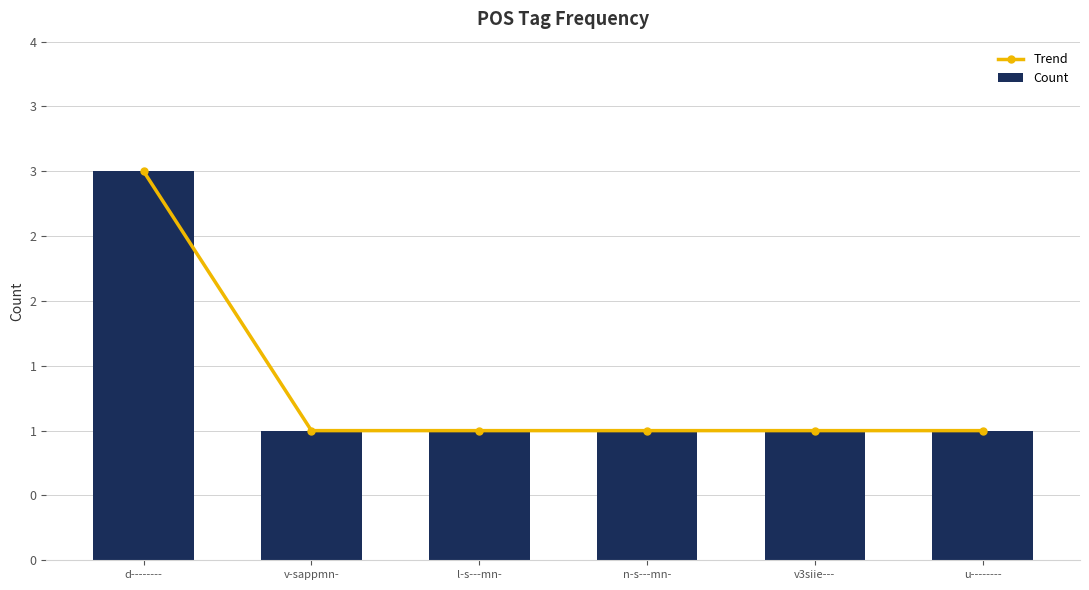

Which series has the largest range (max minus min)?

Trend